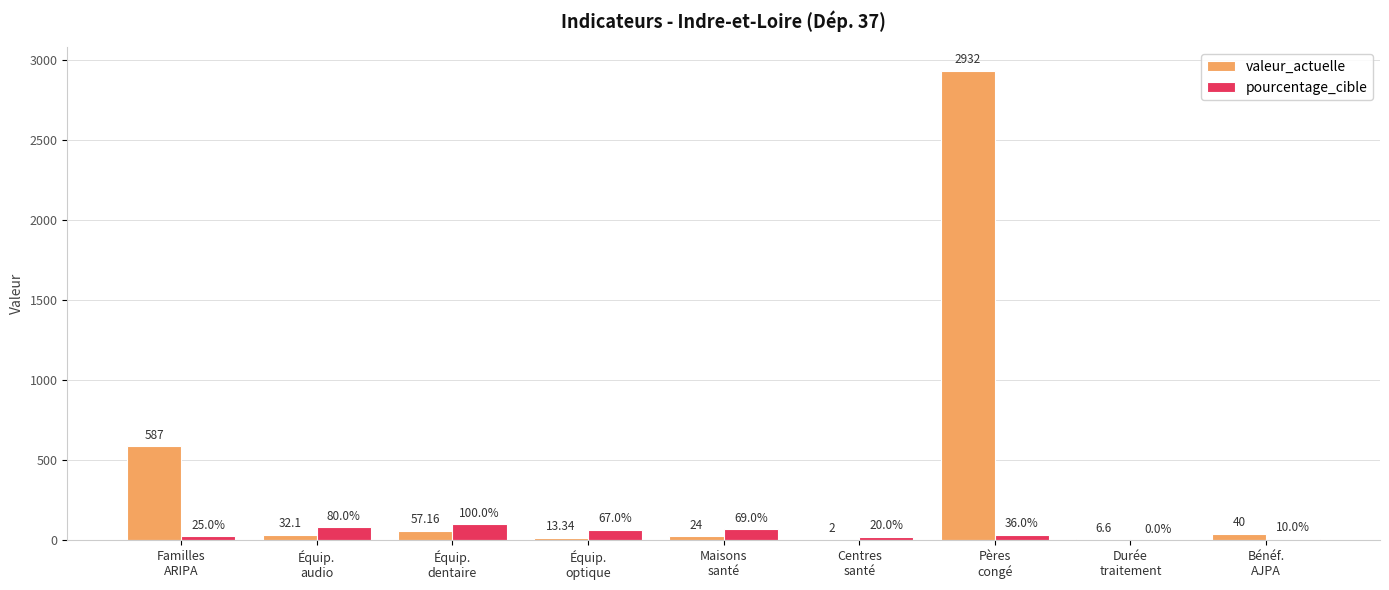

Which series has the largest total across all categories?

valeur_actuelle